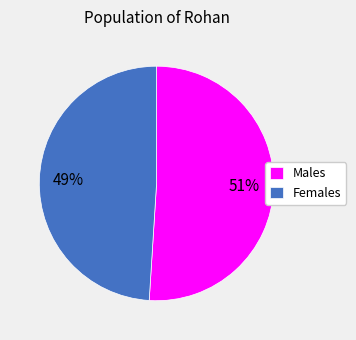

What is the ratio of the value at Males to the value at Females?

1.0